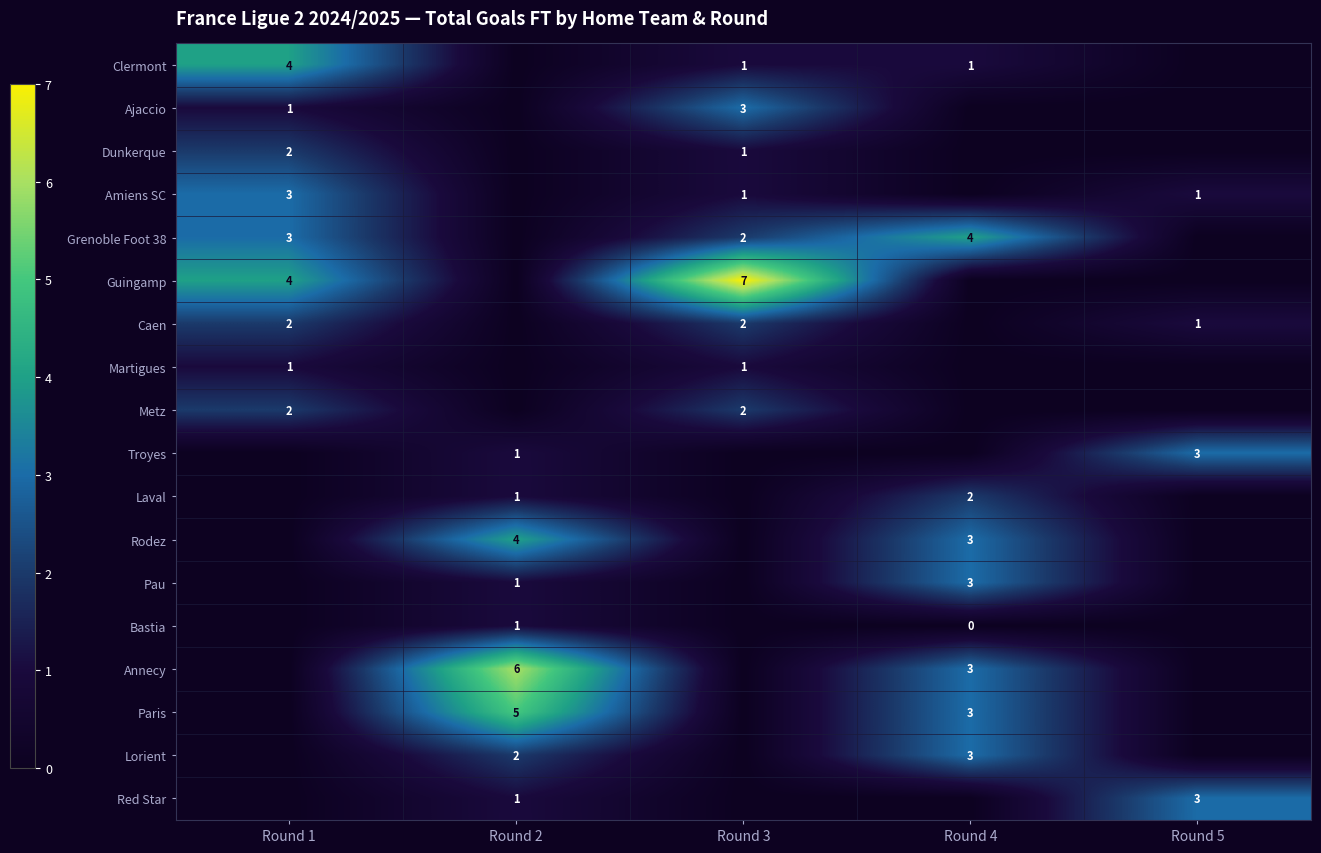

The Pau series shows 3 at Round 4. True or false?

True